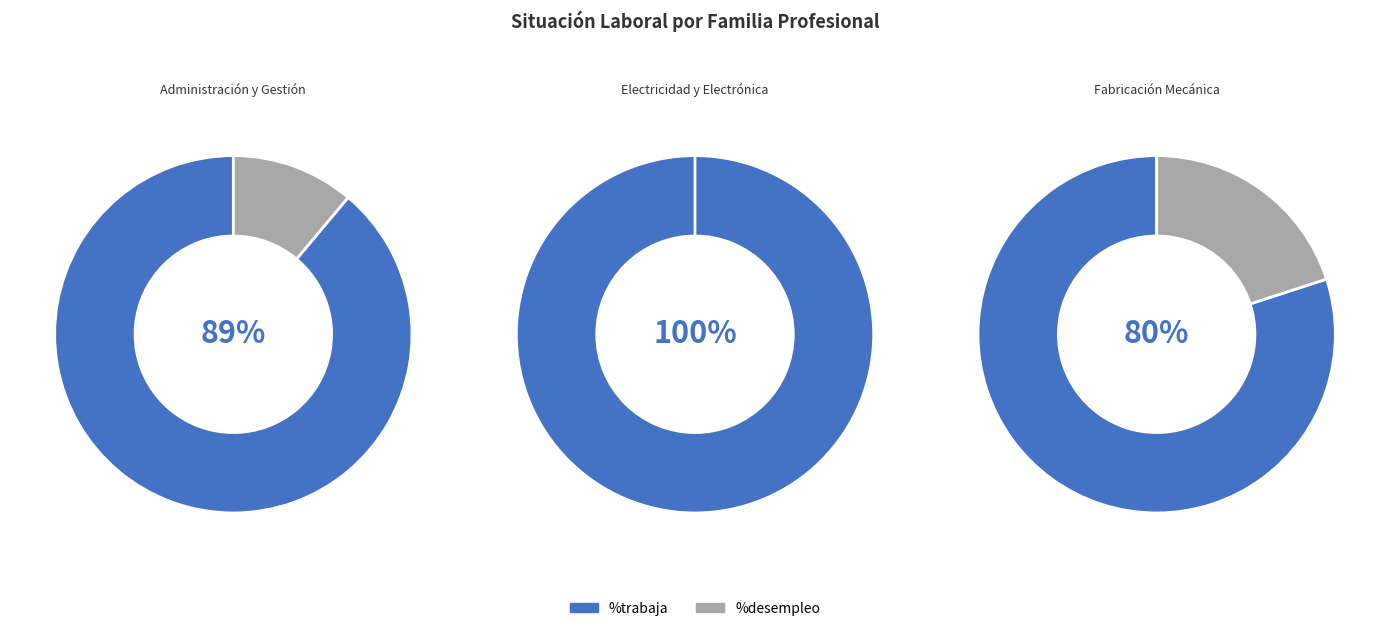

Is it true that Electricidad y Electrónica is 8% of the pie?

False